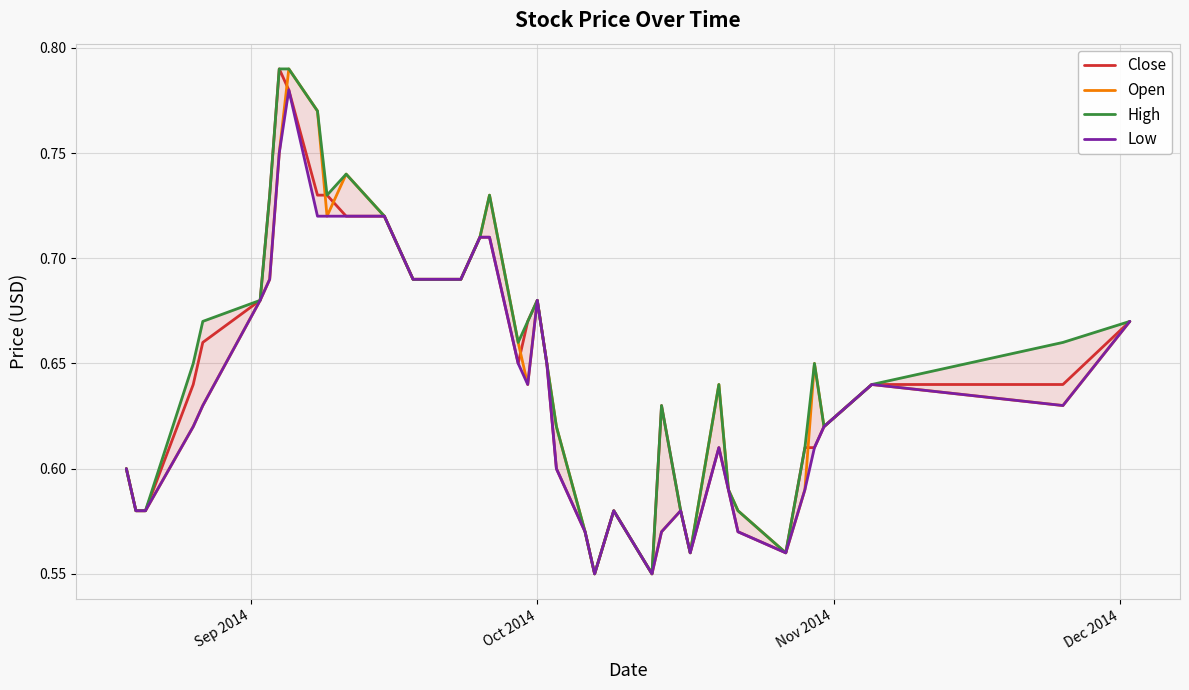

Reading left to right, transcribe all the data shown in this chart.

Close: 0.6	0.6	0.6	0.6	0.7	0.7	0.7	0.8	0.8	0.7	0.7	0.7	0.7	0.7	0.7	0.7	0.7	0.7	0.7	0.7	0.7	0.7	0.6	0.6	0.6	0.6	0.6	0.6	0.6	0.6	0.6	0.6	0.6	0.6	0.6	0.6	0.6	0.6	0.6	0.7
Open: 0.6	0.6	0.6	0.6	0.6	0.7	0.7	0.8	0.8	0.8	0.7	0.7	0.7	0.7	0.7	0.7	0.7	0.7	0.7	0.6	0.7	0.7	0.6	0.6	0.6	0.6	0.6	0.6	0.6	0.6	0.6	0.6	0.6	0.6	0.6	0.7	0.6	0.6	0.6	0.7
High: 0.6	0.6	0.6	0.7	0.7	0.7	0.7	0.8	0.8	0.8	0.7	0.7	0.7	0.7	0.7	0.7	0.7	0.7	0.7	0.7	0.7	0.7	0.6	0.6	0.6	0.6	0.6	0.6	0.6	0.6	0.6	0.6	0.6	0.6	0.6	0.7	0.6	0.6	0.7	0.7
Low: 0.6	0.6	0.6	0.6	0.6	0.7	0.7	0.8	0.8	0.7	0.7	0.7	0.7	0.7	0.7	0.7	0.7	0.7	0.7	0.6	0.7	0.7	0.6	0.6	0.6	0.6	0.6	0.6	0.6	0.6	0.6	0.6	0.6	0.6	0.6	0.6	0.6	0.6	0.6	0.7